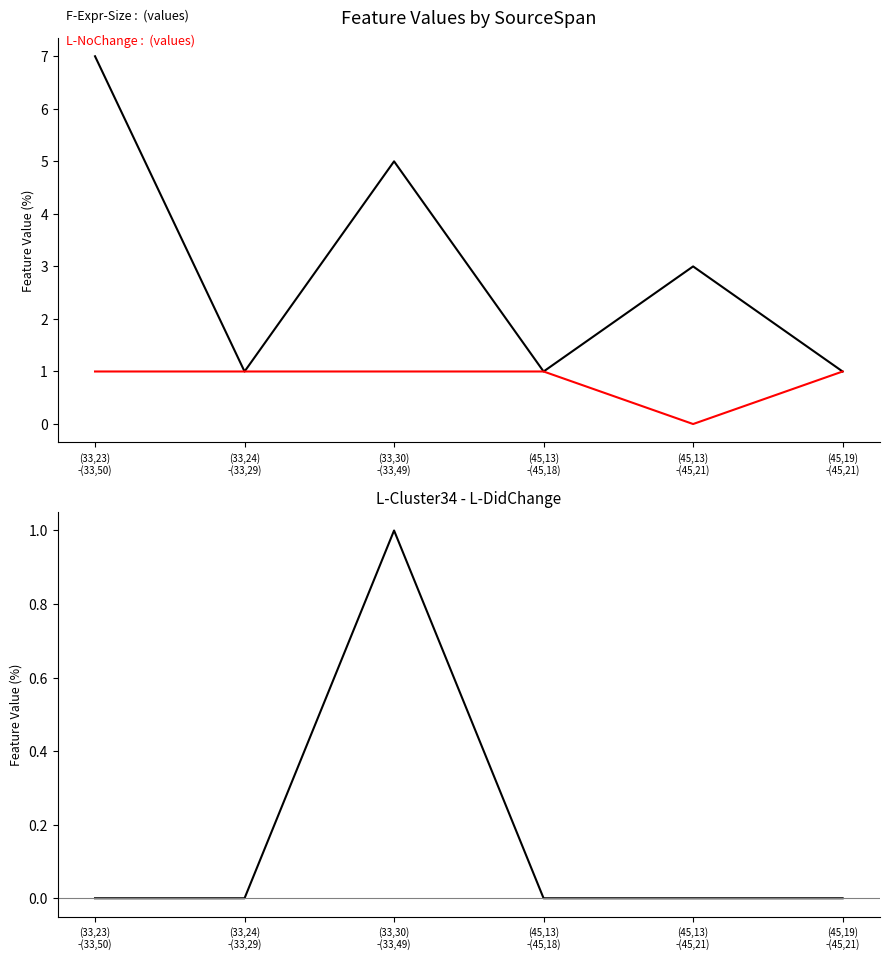

Rank the categories by L-Cluster34 - L-DidChange value from lowest to highest.

(33,23)
-(33,50), (33,24)
-(33,29), (45,13)
-(45,18), (45,13)
-(45,21), (45,19)
-(45,21), (33,30)
-(33,49)